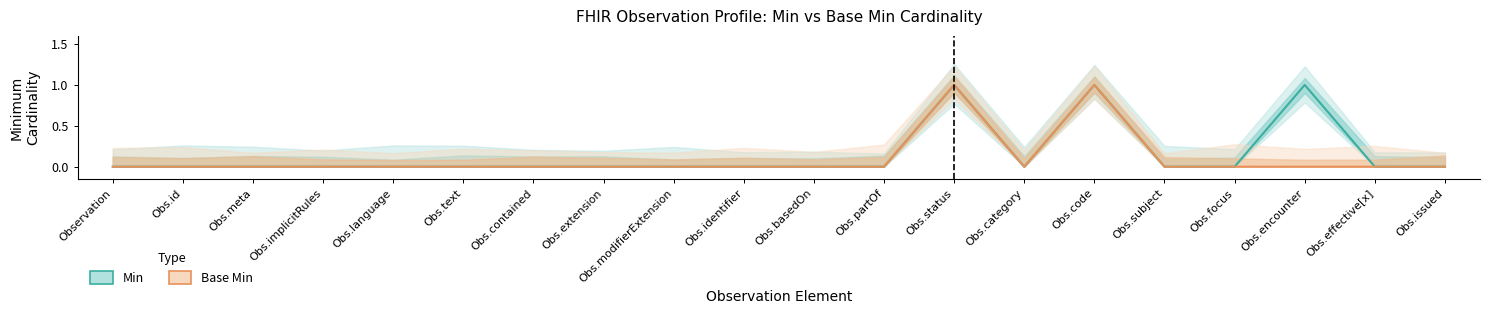

Is it true that Min equals 0 at Obs.extension?

True